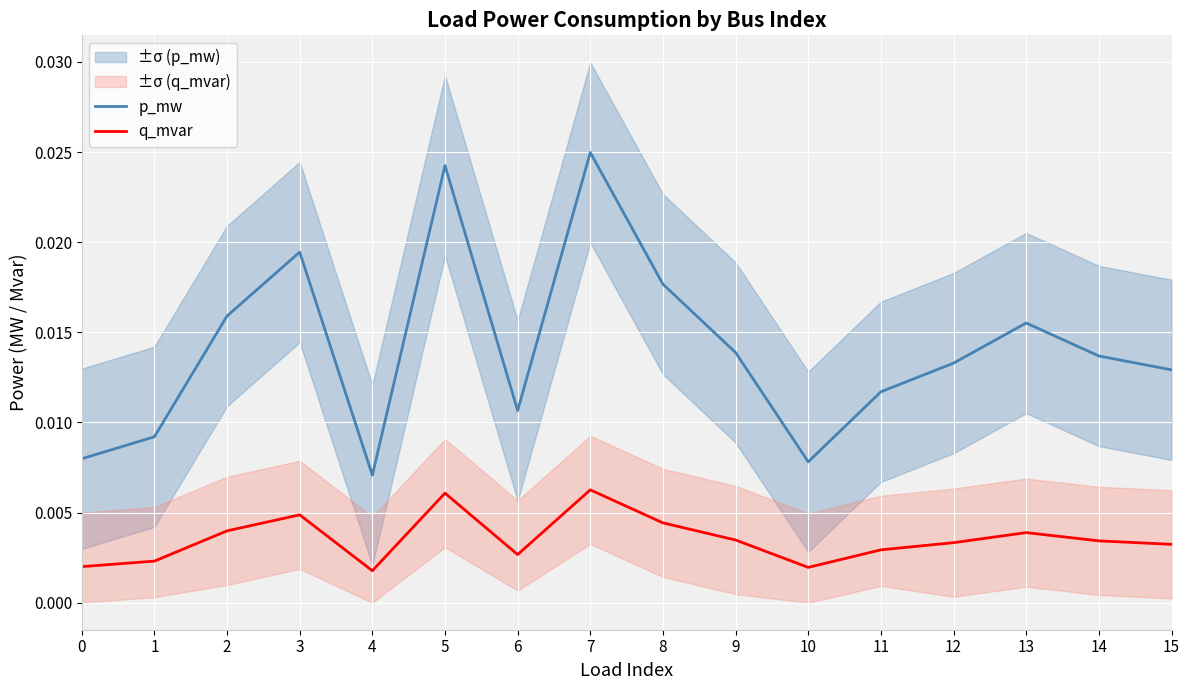

The value of q_mvar at 12 is 0.0. True or false?

False